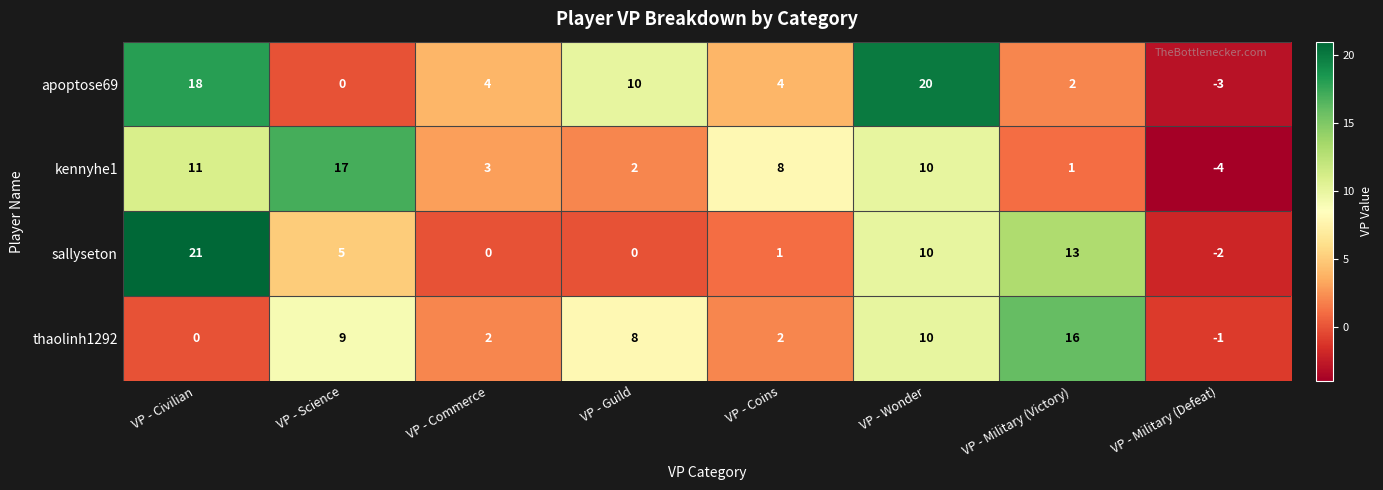

What is the sum of all thaolinh1292 values?

46